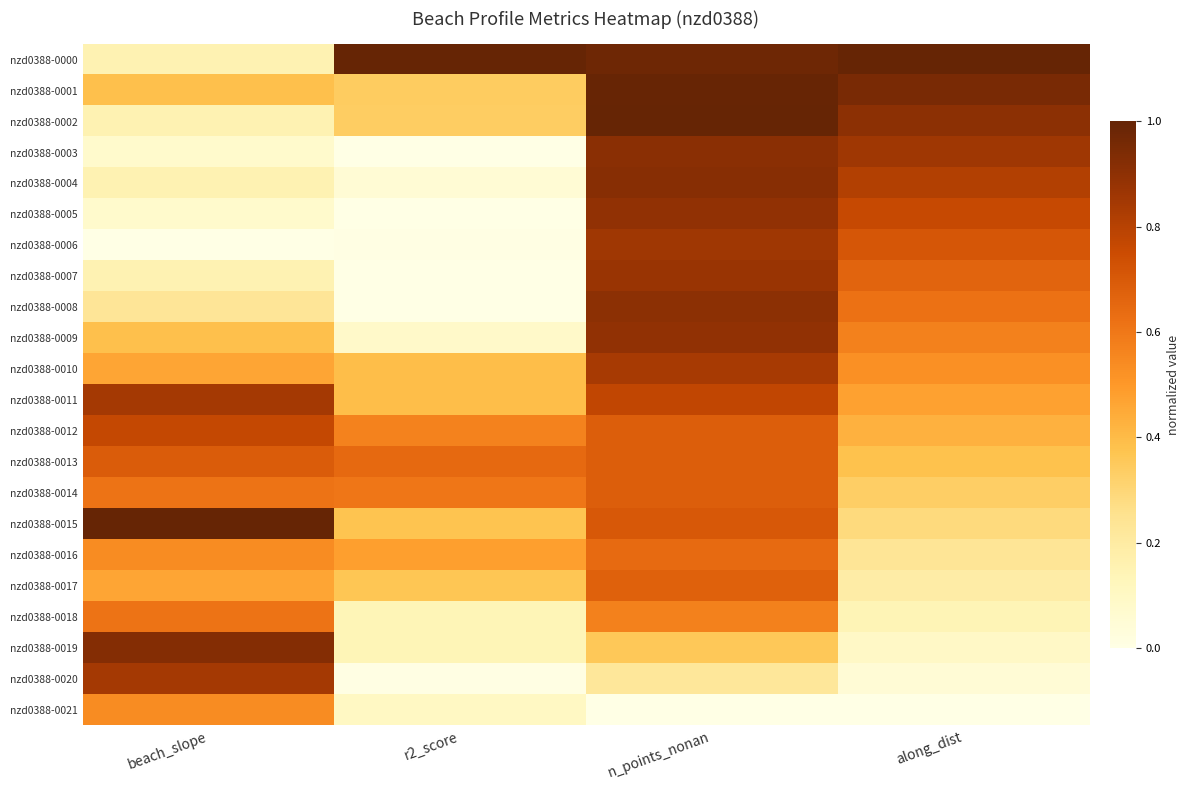

What is the difference between the highest and lowest values at r2_score?

1.0